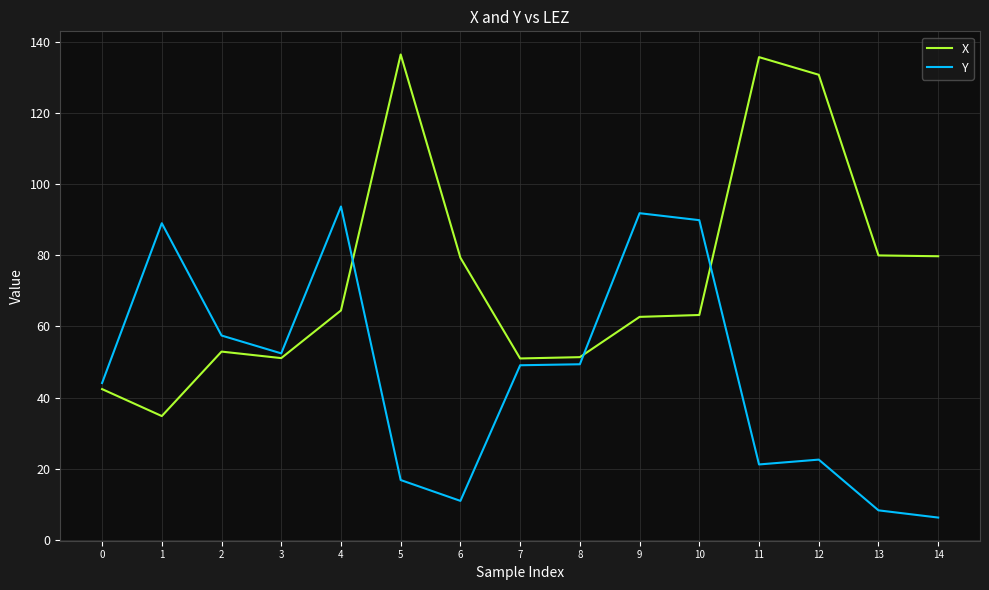

True or false: Y has a value of 24.1 at 7.

False